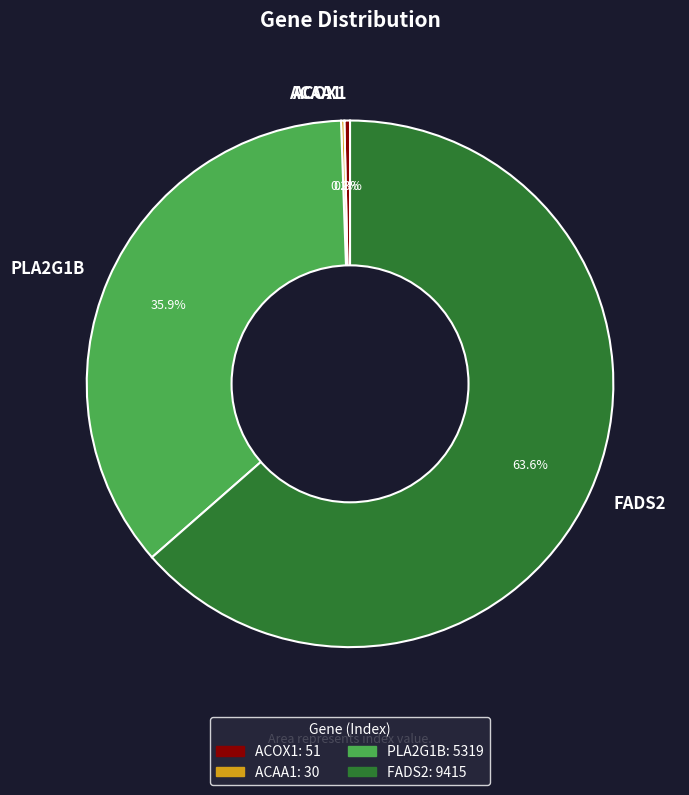

Combined, do FADS2 and PLA2G1B account for over 50%?

Yes